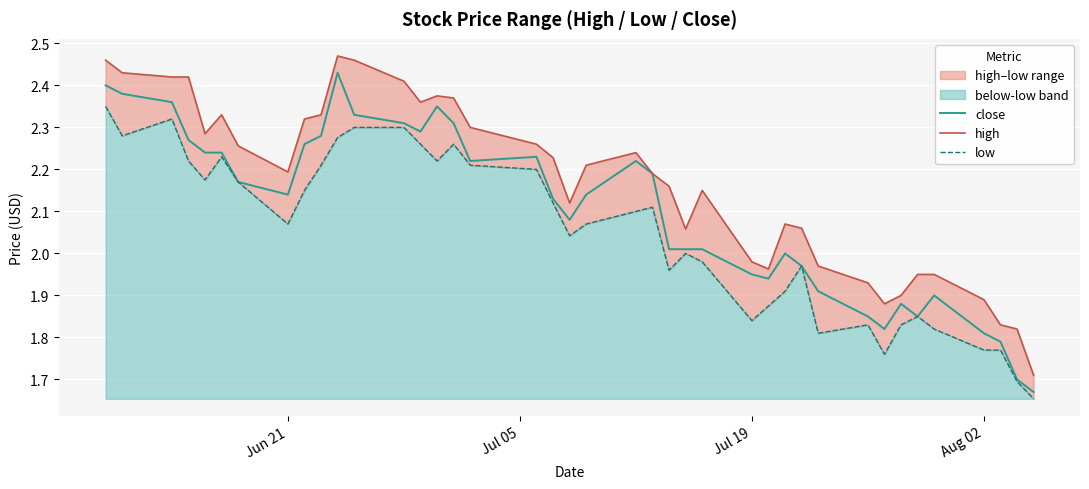

Which series has the widest spread of values?

close